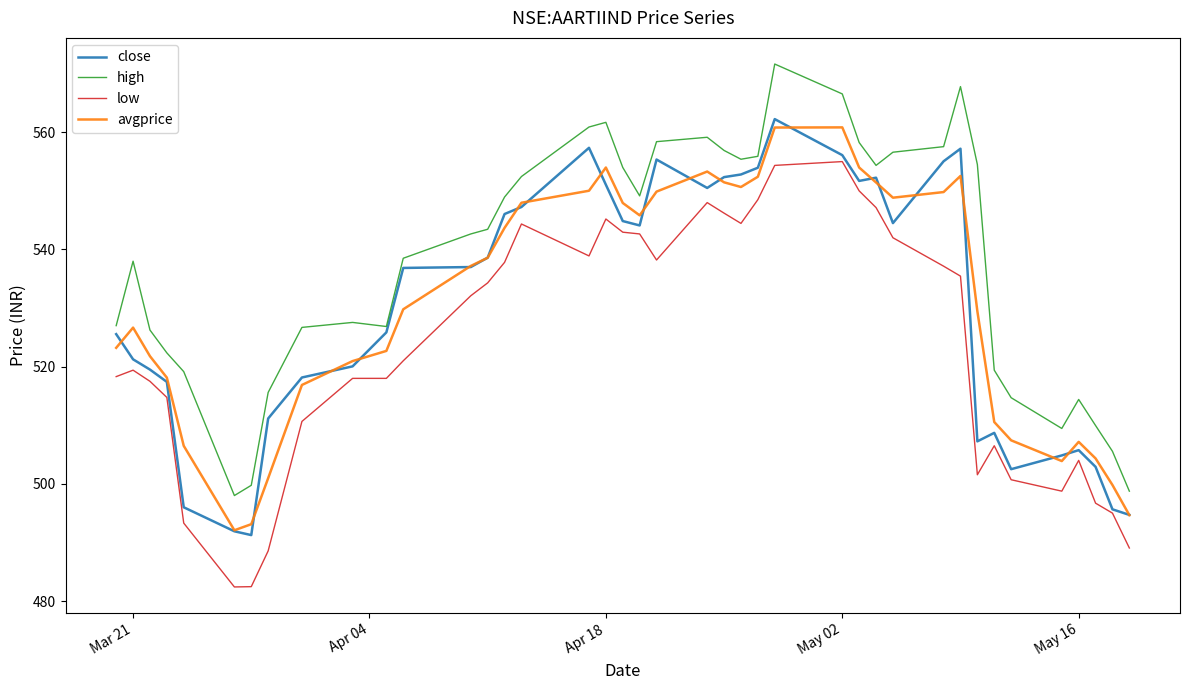

Which series has the largest total across all categories?

high